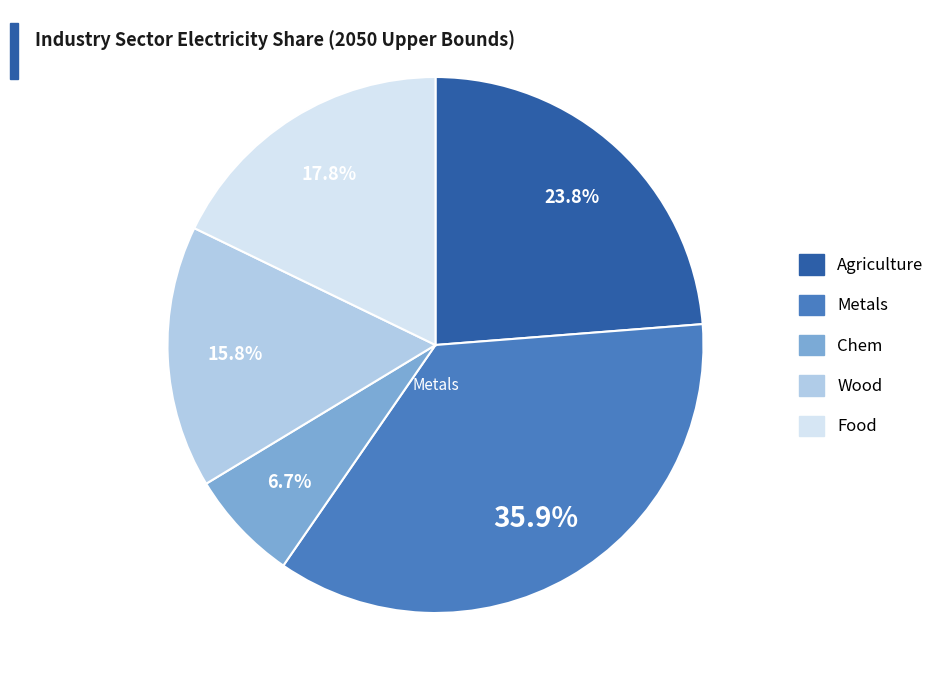

Is it true that Metals is 36% of the pie?

True